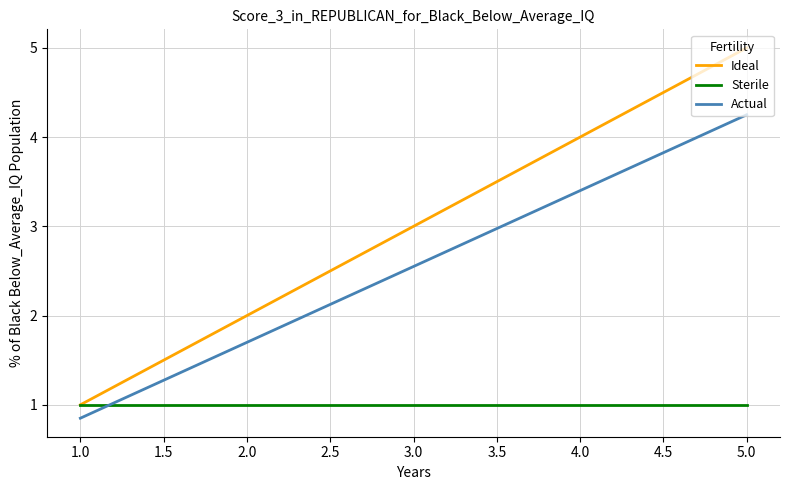

At which category is the sum across all series the highest?

5.0